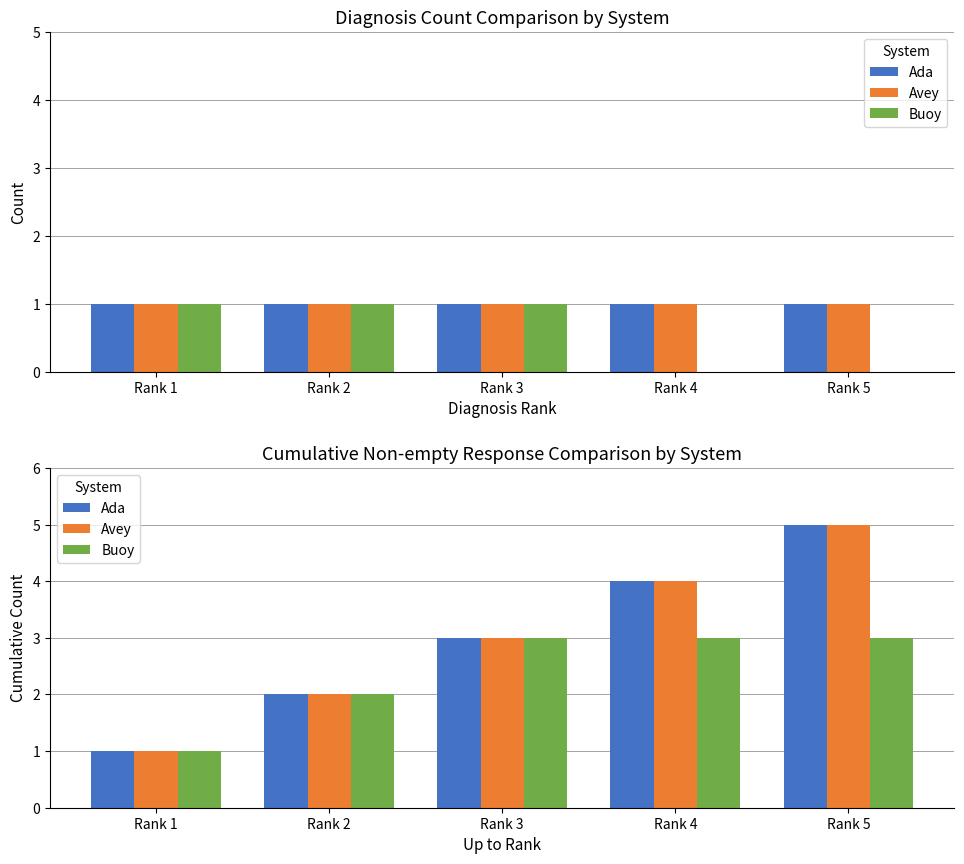

What is the highest value of the Avey series?

5